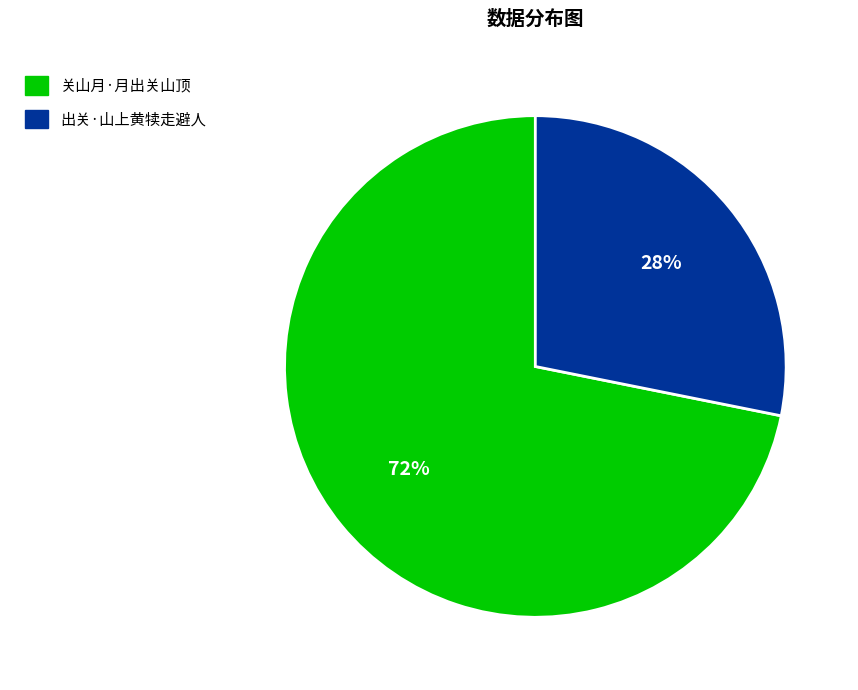

Is the sum of 关山月·月出关山顶 and 出关·山上黄犊走避人 greater than half?

Yes